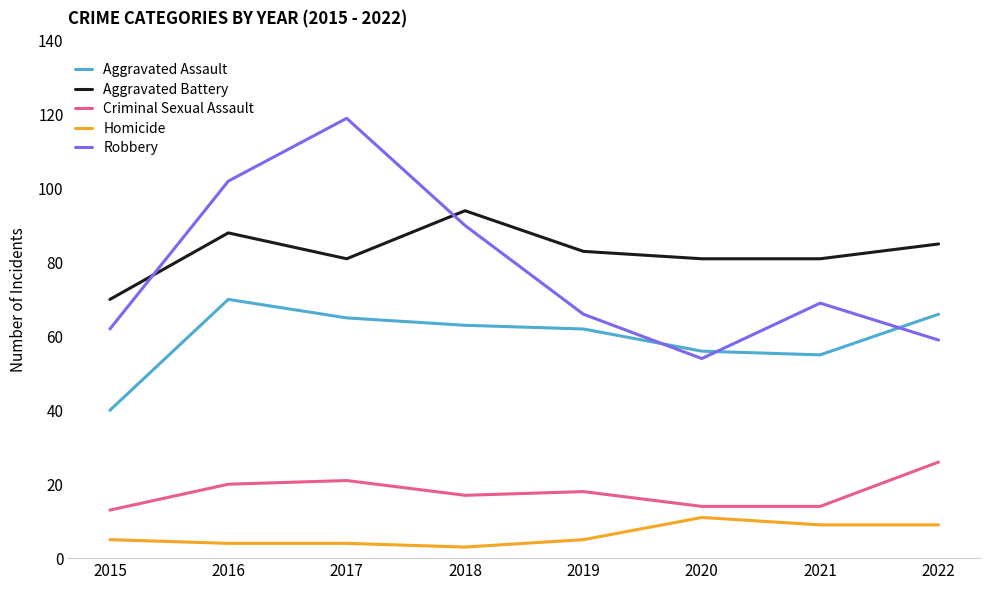

What is the difference between the maximum and minimum values in the Criminal Sexual Assault series?

13